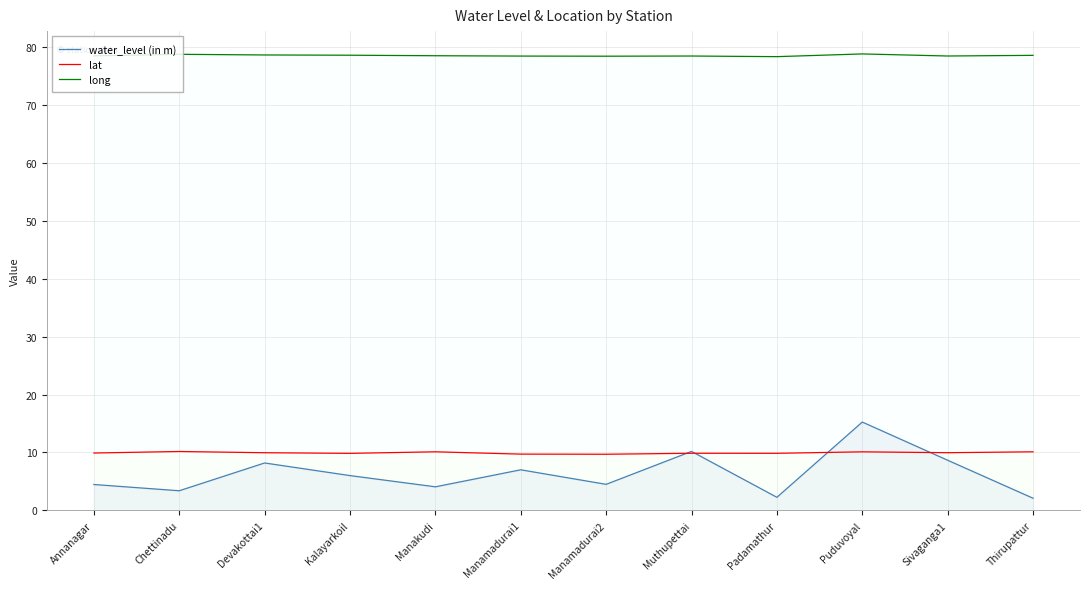

What is the label of the 1st point from the right?

Thirupattur